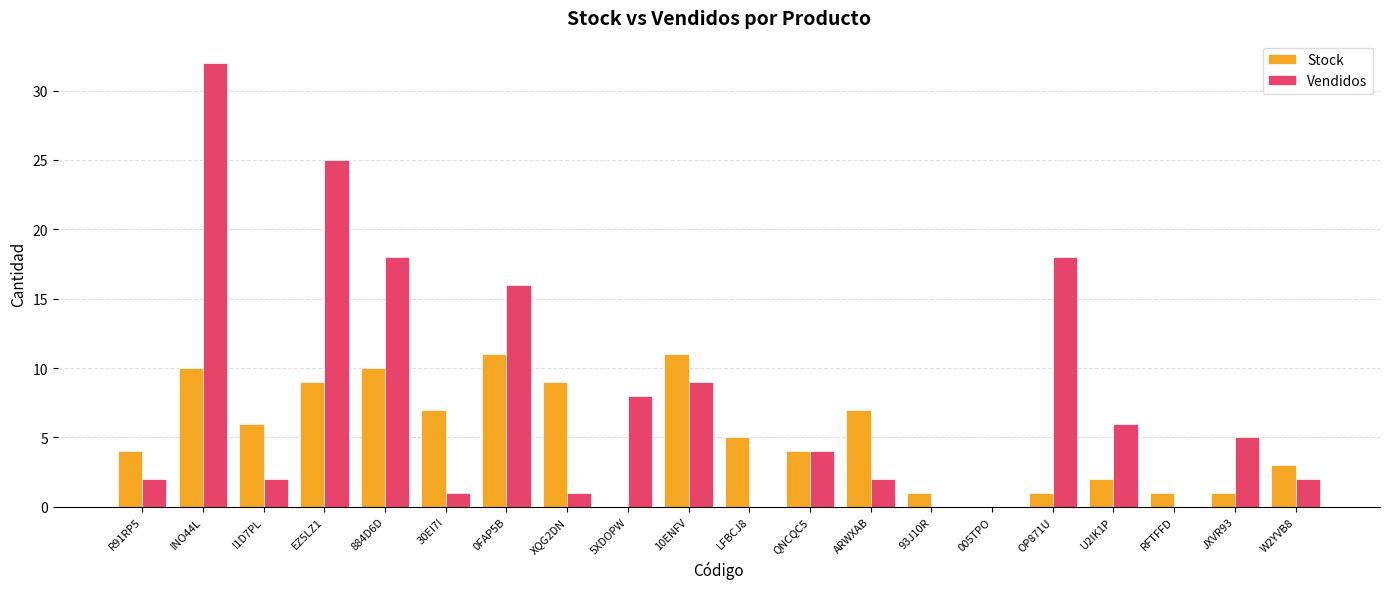

The value of Vendidos at 93J10R is 0. True or false?

True